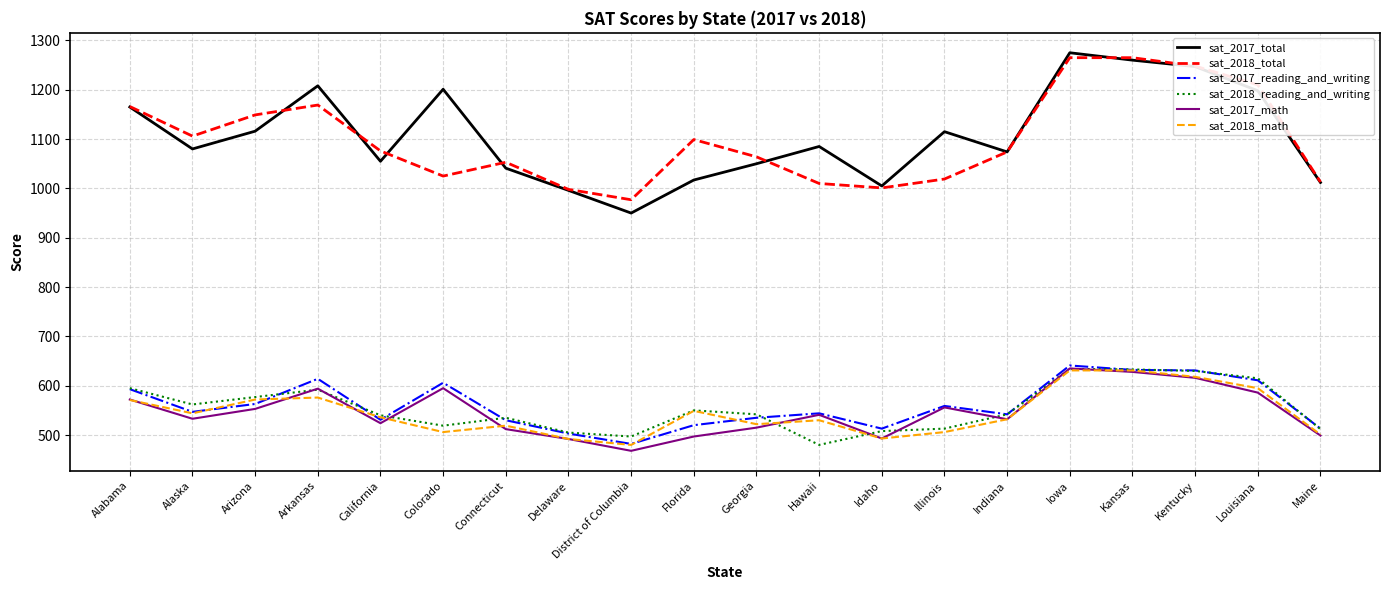

What is the greatest value displayed?

1275